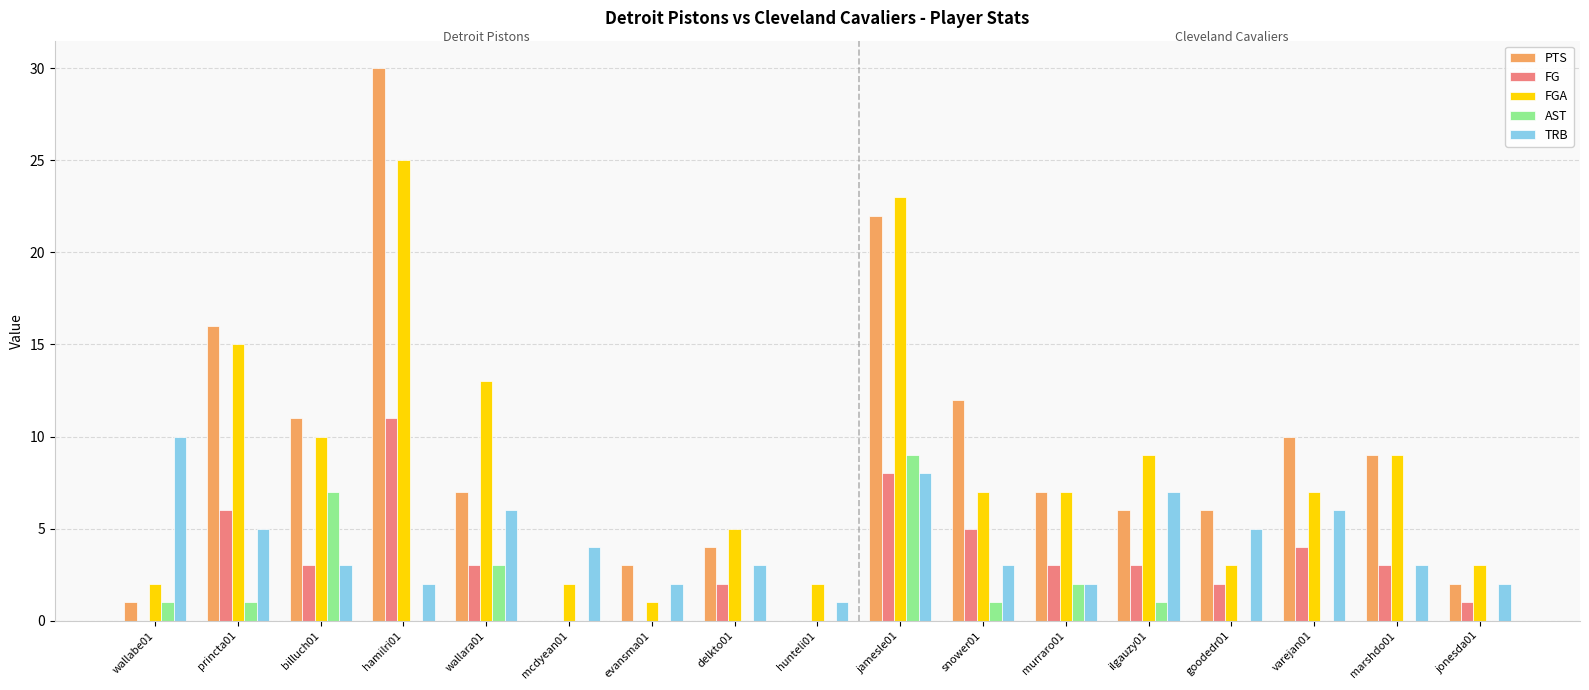

The PTS series shows 16 at marshdo01. True or false?

False